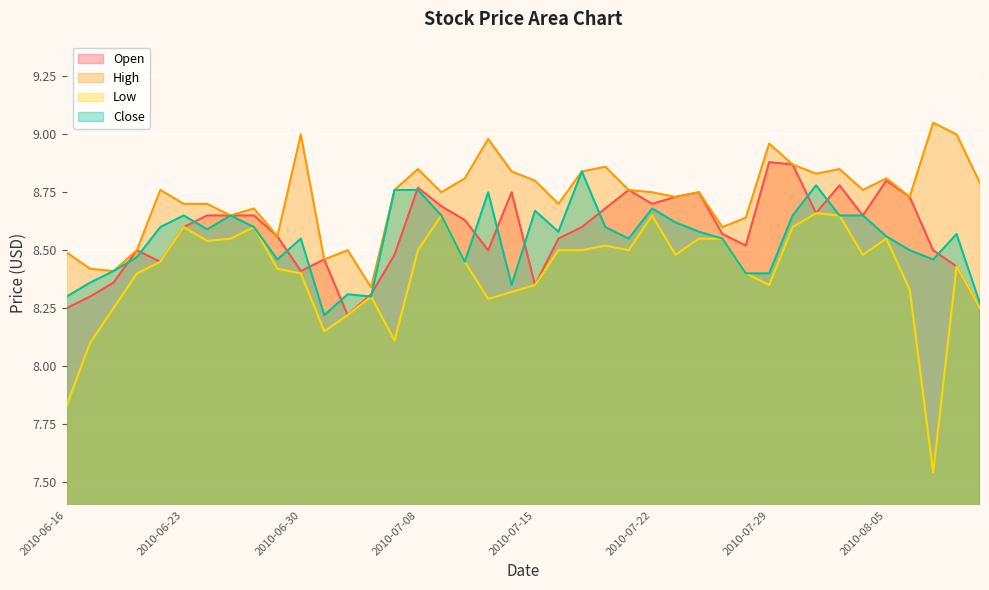

What is the approximate value of Close at 2010-07-07?

8.8